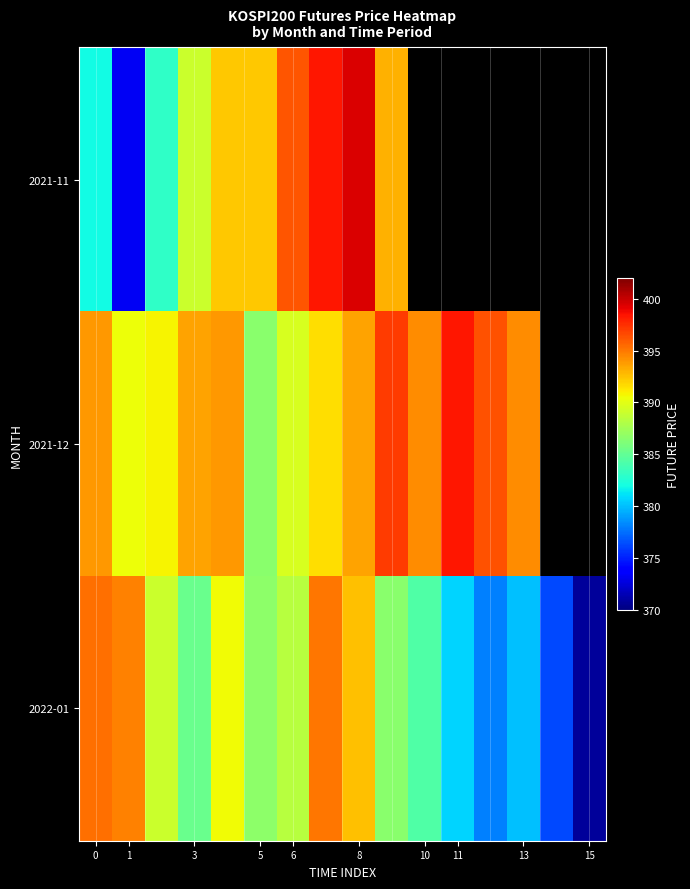

List the series in order of their peak value, lowest first.

2022-01, 2021-12, 2021-11